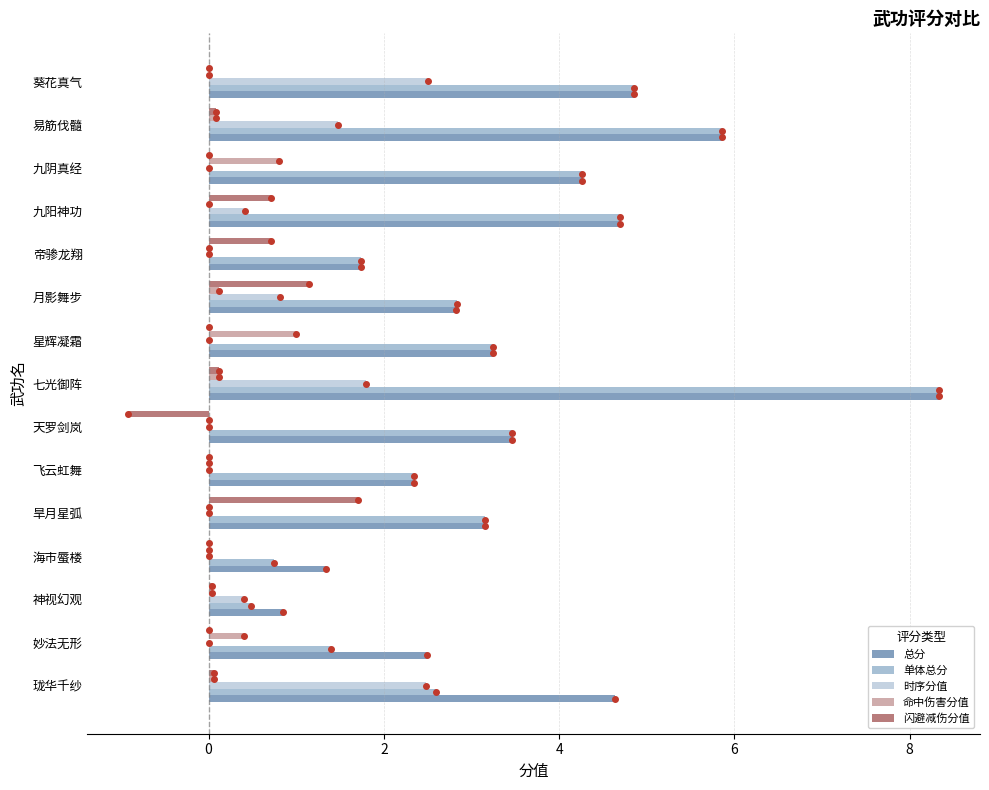

The value of 总分 at 海市蜃楼 is 0.9. True or false?

False